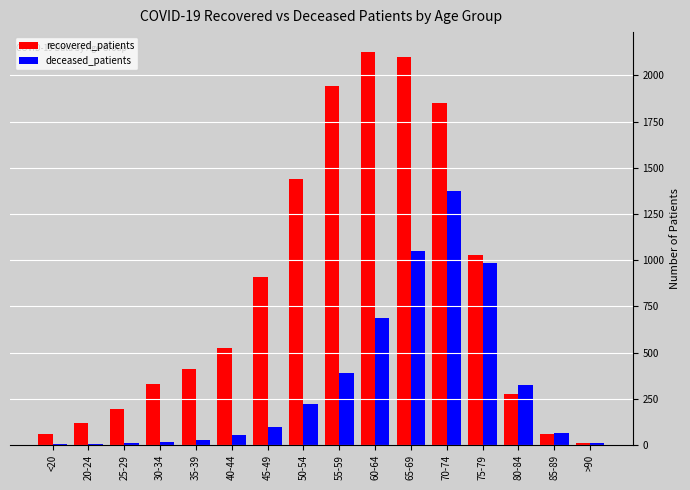

Read the recovered_patients value at 30-34.

330